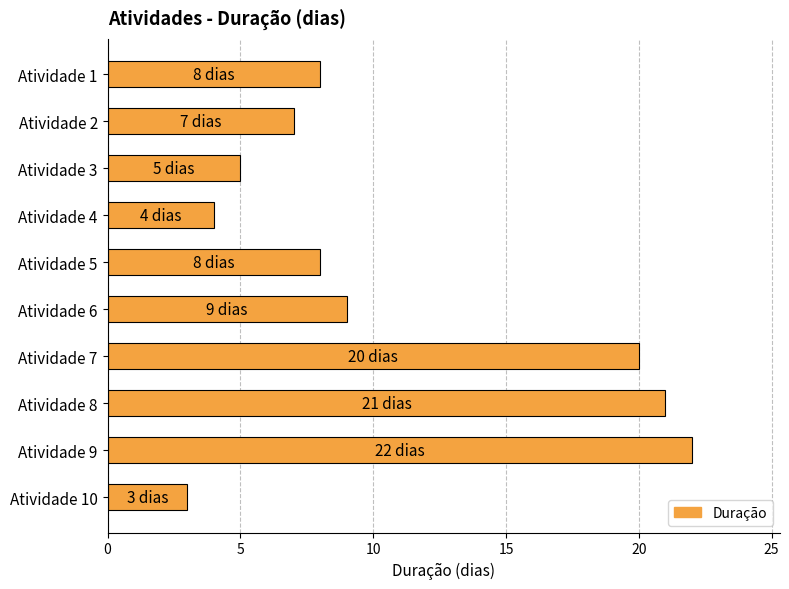

Approximately how many times larger is the value at Atividade 1 compared to Atividade 9?

0.4